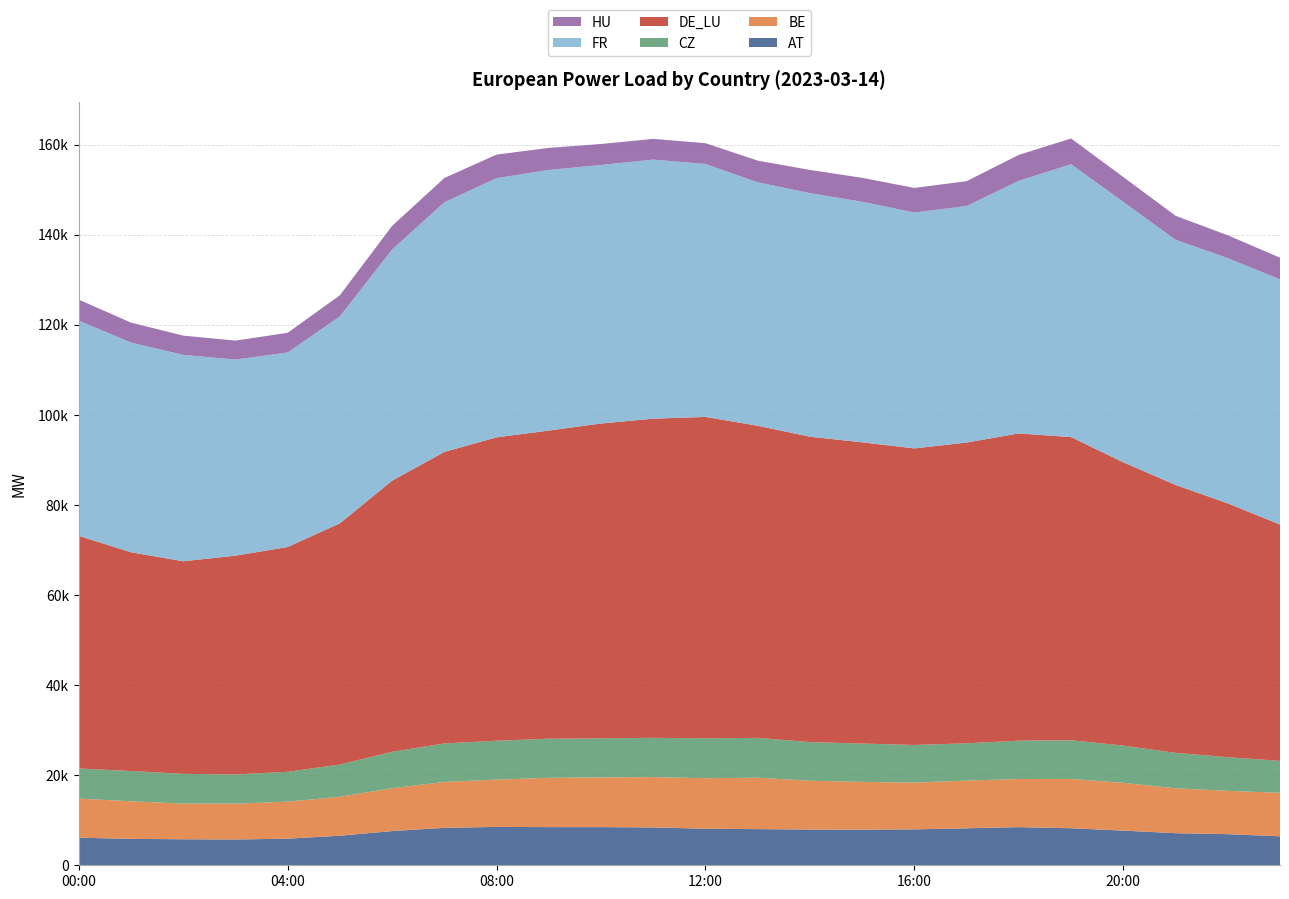

Reading left to right, what are all the values shown in this chart?

AT: 2023-03-14 00:00=6120.8	2023-03-14 01:00=5867.0	2023-03-14 02:00=5775.5	2023-03-14 03:00=5723.5	2023-03-14 04:00=5909.2	2023-03-14 05:00=6564.8	2023-03-14 06:00=7592.2	2023-03-14 07:00=8308.8	2023-03-14 08:00=8520.0	2023-03-14 09:00=8475.2	2023-03-14 10:00=8471.8	2023-03-14 11:00=8402.2	2023-03-14 12:00=8112.2	2023-03-14 13:00=8031.0	2023-03-14 14:00=7935.2	2023-03-14 15:00=7916.8	2023-03-14 16:00=7970.2	2023-03-14 17:00=8206.8	2023-03-14 18:00=8470.0	2023-03-14 19:00=8218.8	2023-03-14 20:00=7693.8	2023-03-14 21:00=7127.0	2023-03-14 22:00=6907.2	2023-03-14 23:00=6434.0
BE: 2023-03-14 00:00=8689.5	2023-03-14 01:00=8348.0	2023-03-14 02:00=7918.0	2023-03-14 03:00=7965.2	2023-03-14 04:00=8218.8	2023-03-14 05:00=8646.2	2023-03-14 06:00=9528.5	2023-03-14 07:00=10196.2	2023-03-14 08:00=10507.8	2023-03-14 09:00=10942.0	2023-03-14 10:00=11049.0	2023-03-14 11:00=11172.5	2023-03-14 12:00=11221.5	2023-03-14 13:00=11409.2	2023-03-14 14:00=10835.0	2023-03-14 15:00=10603.2	2023-03-14 16:00=10391.0	2023-03-14 17:00=10603.8	2023-03-14 18:00=10687.0	2023-03-14 19:00=10947.2	2023-03-14 20:00=10613.0	2023-03-14 21:00=9965.2	2023-03-14 22:00=9621.5	2023-03-14 23:00=9658.5
CZ: 2023-03-14 00:00=6690.0	2023-03-14 01:00=6719.0	2023-03-14 02:00=6612.0	2023-03-14 03:00=6482.0	2023-03-14 04:00=6631.0	2023-03-14 05:00=7166.0	2023-03-14 06:00=8073.0	2023-03-14 07:00=8558.0	2023-03-14 08:00=8636.0	2023-03-14 09:00=8688.0	2023-03-14 10:00=8677.0	2023-03-14 11:00=8724.0	2023-03-14 12:00=8862.0	2023-03-14 13:00=8852.0	2023-03-14 14:00=8583.0	2023-03-14 15:00=8510.0	2023-03-14 16:00=8355.0	2023-03-14 17:00=8280.0	2023-03-14 18:00=8518.0	2023-03-14 19:00=8604.0	2023-03-14 20:00=8269.0	2023-03-14 21:00=7869.0	2023-03-14 22:00=7482.0	2023-03-14 23:00=7095.0
DE_LU: 2023-03-14 00:00=51658.5	2023-03-14 01:00=48576.0	2023-03-14 02:00=47201.8	2023-03-14 03:00=48572.0	2023-03-14 04:00=49912.5	2023-03-14 05:00=53548.0	2023-03-14 06:00=60205.5	2023-03-14 07:00=64712.5	2023-03-14 08:00=67361.5	2023-03-14 09:00=68424.0	2023-03-14 10:00=69897.0	2023-03-14 11:00=70871.2	2023-03-14 12:00=71361.8	2023-03-14 13:00=69303.2	2023-03-14 14:00=67809.0	2023-03-14 15:00=66889.8	2023-03-14 16:00=65848.8	2023-03-14 17:00=66775.2	2023-03-14 18:00=68221.8	2023-03-14 19:00=67309.2	2023-03-14 20:00=62896.5	2023-03-14 21:00=59494.2	2023-03-14 22:00=56347.0	2023-03-14 23:00=52471.0
FR: 2023-03-14 00:00=47797.0	2023-03-14 01:00=46569.0	2023-03-14 02:00=45837.0	2023-03-14 03:00=43549.0	2023-03-14 04:00=43204.0	2023-03-14 05:00=45951.0	2023-03-14 06:00=51337.0	2023-03-14 07:00=55435.0	2023-03-14 08:00=57564.0	2023-03-14 09:00=57871.0	2023-03-14 10:00=57418.0	2023-03-14 11:00=57531.0	2023-03-14 12:00=56176.0	2023-03-14 13:00=54059.0	2023-03-14 14:00=54097.0	2023-03-14 15:00=53418.0	2023-03-14 16:00=52394.0	2023-03-14 17:00=52522.0	2023-03-14 18:00=56110.0	2023-03-14 19:00=60597.0	2023-03-14 20:00=57829.0	2023-03-14 21:00=54441.0	2023-03-14 22:00=54461.0	2023-03-14 23:00=54446.0
HU: 2023-03-14 00:00=4651.5	2023-03-14 01:00=4421.8	2023-03-14 02:00=4269.5	2023-03-14 03:00=4217.2	2023-03-14 04:00=4356.8	2023-03-14 05:00=4693.0	2023-03-14 06:00=5241.5	2023-03-14 07:00=5396.2	2023-03-14 08:00=5222.2	2023-03-14 09:00=4899.2	2023-03-14 10:00=4653.2	2023-03-14 11:00=4605.0	2023-03-14 12:00=4610.2	2023-03-14 13:00=4813.2	2023-03-14 14:00=5142.2	2023-03-14 15:00=5314.5	2023-03-14 16:00=5445.2	2023-03-14 17:00=5526.5	2023-03-14 18:00=5739.0	2023-03-14 19:00=5711.8	2023-03-14 20:00=5533.8	2023-03-14 21:00=5328.5	2023-03-14 22:00=5071.0	2023-03-14 23:00=4816.0